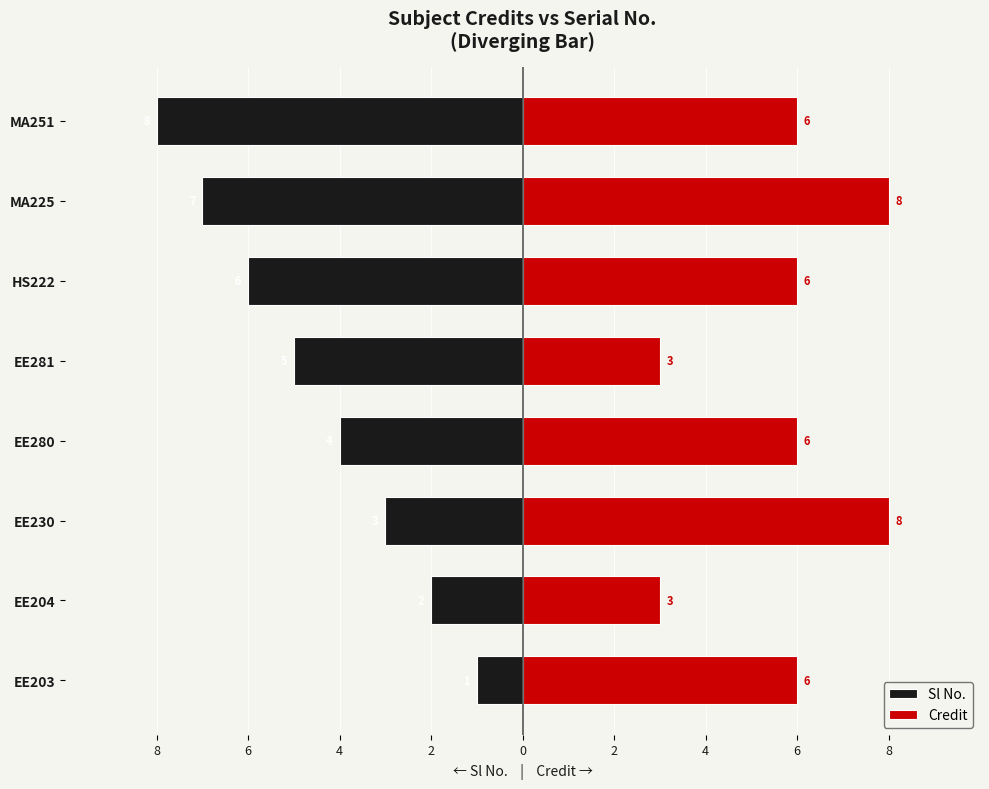

What is the lowest value of the Credit series?

3